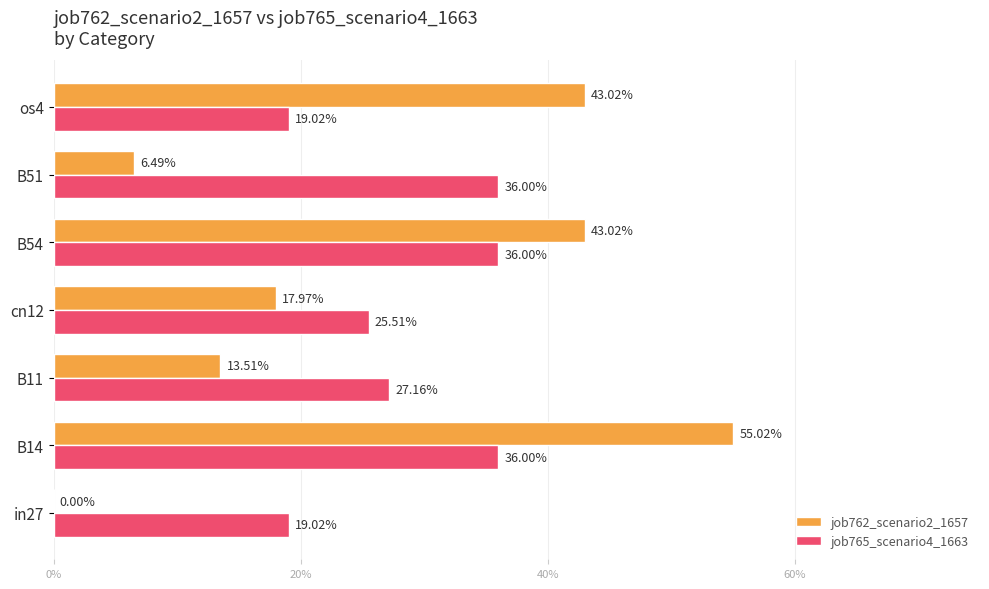

What are all the series names shown in the legend?

job762_scenario2_1657, job765_scenario4_1663